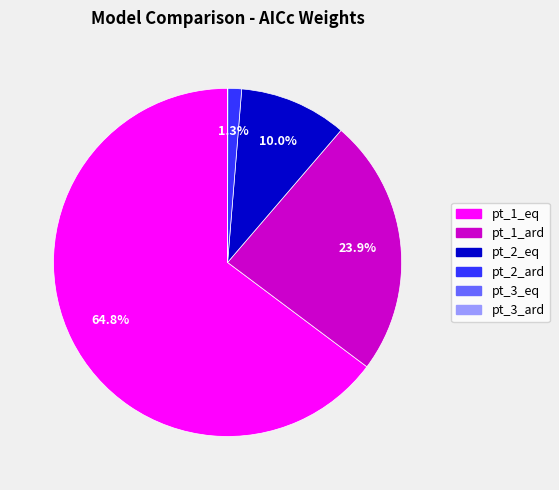

True or false: pt_1_eq accounts for 75% of the total.

False